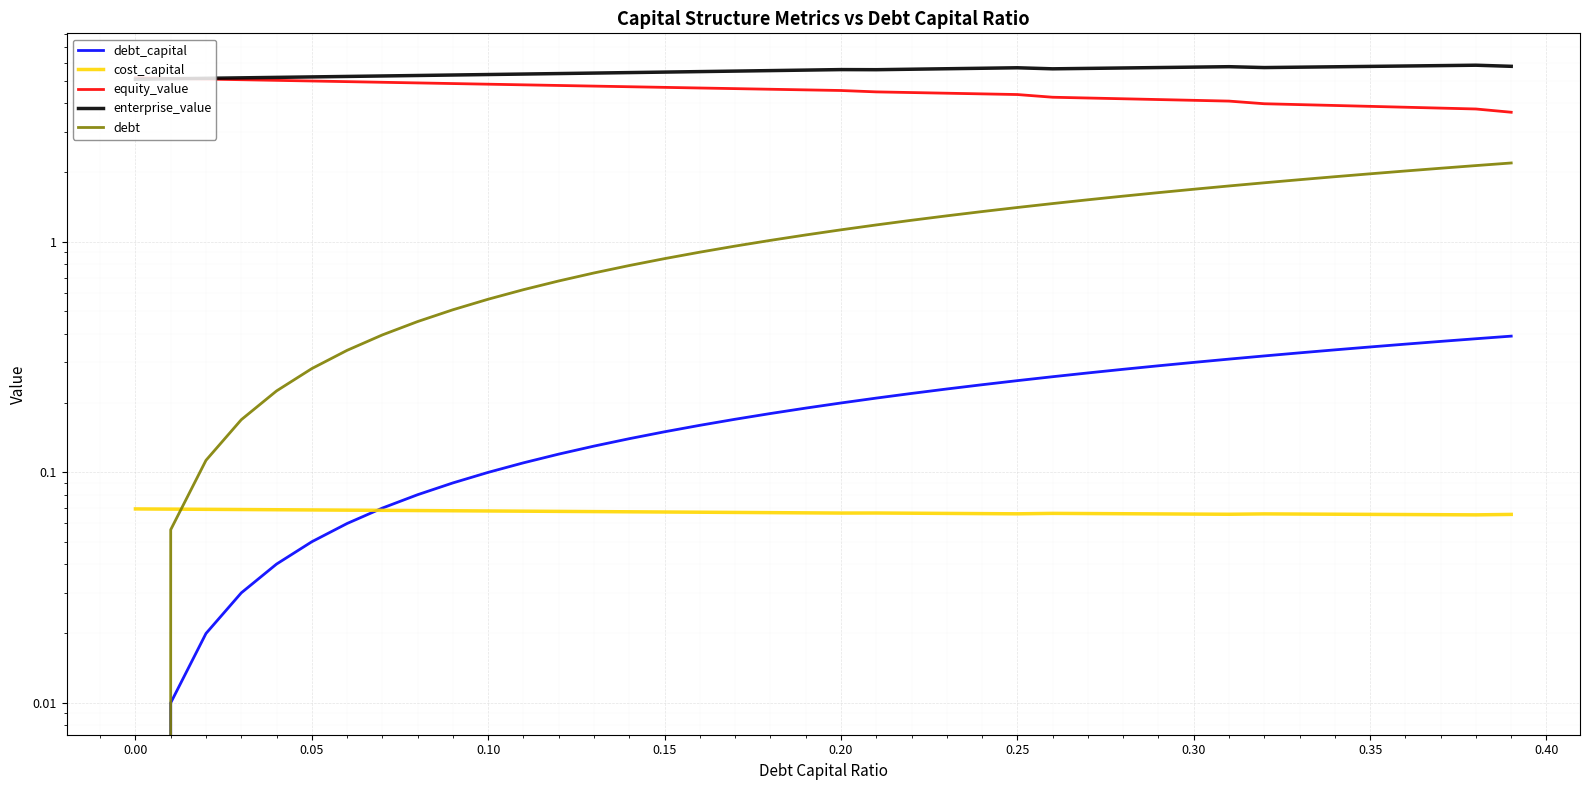

How many data points does each series have?

40